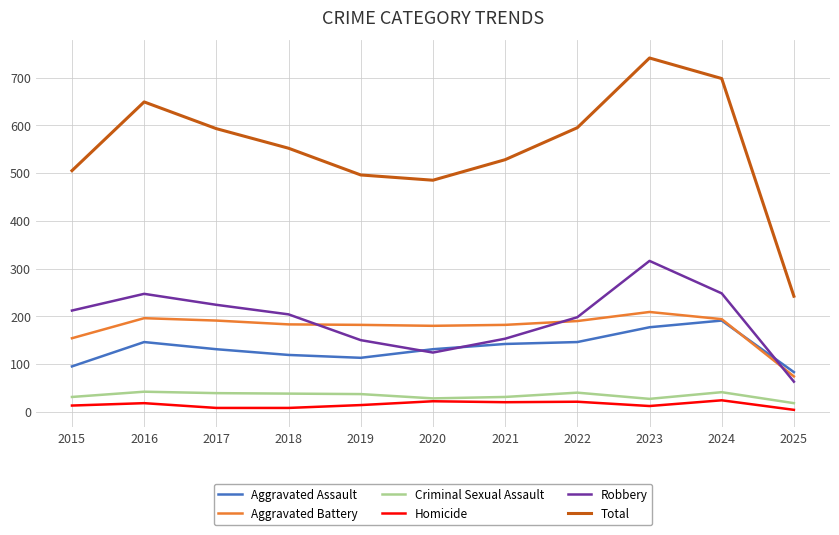

Which series has the widest spread of values?

Total